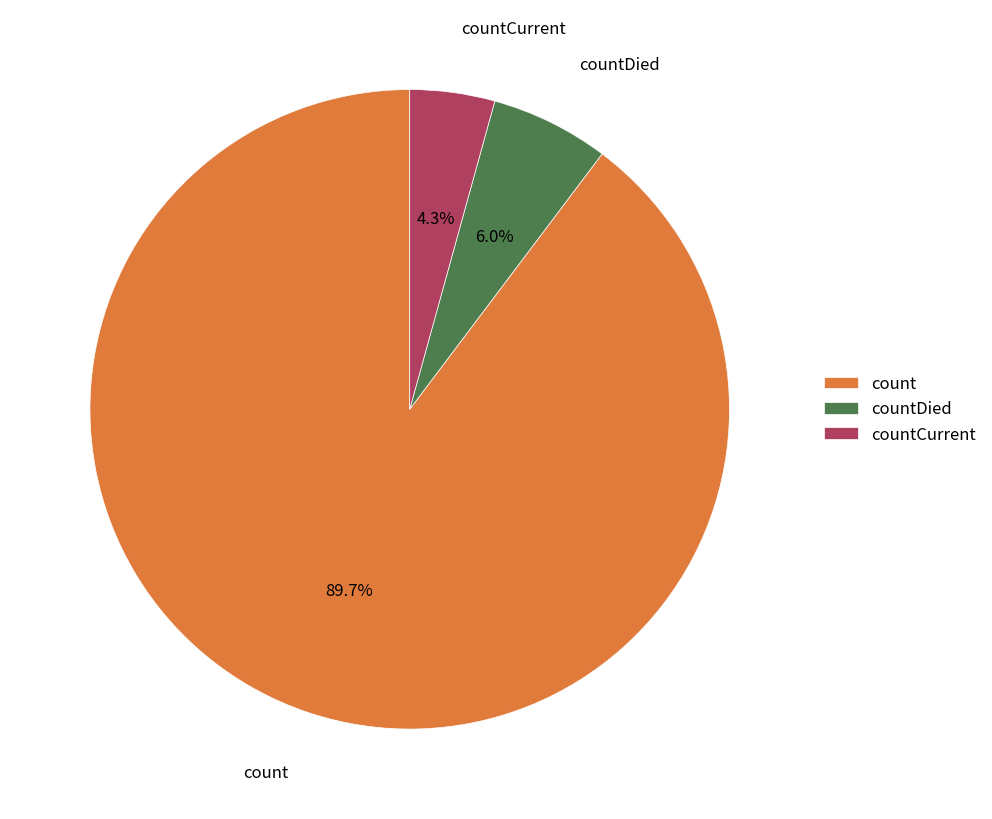

To the nearest percent, what is the average slice percentage?

33%